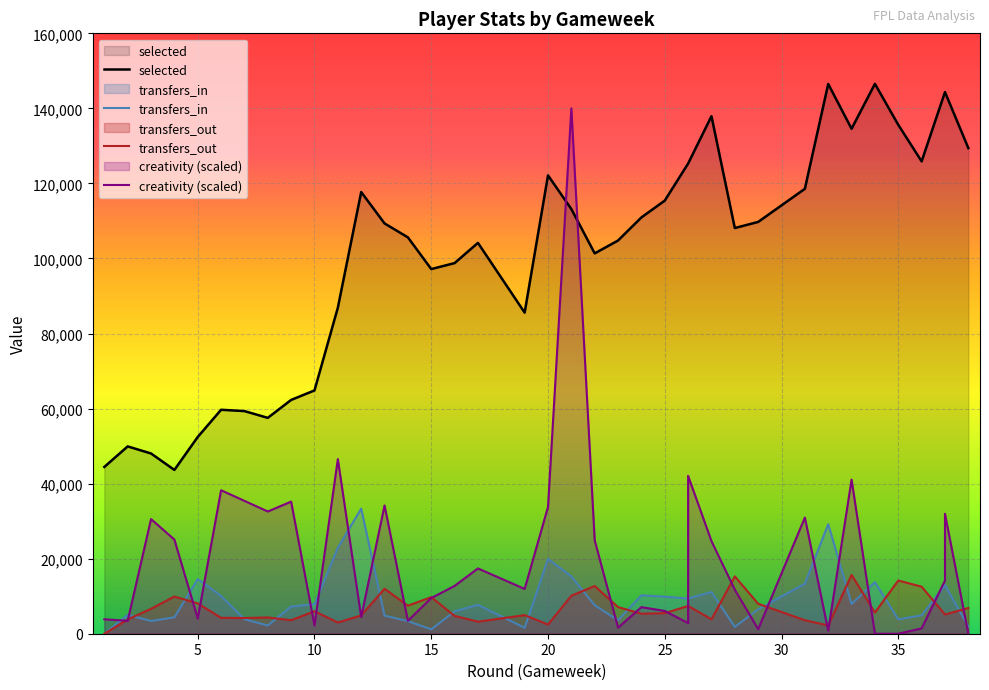

How many data points in transfers_in are less than 7692?

19